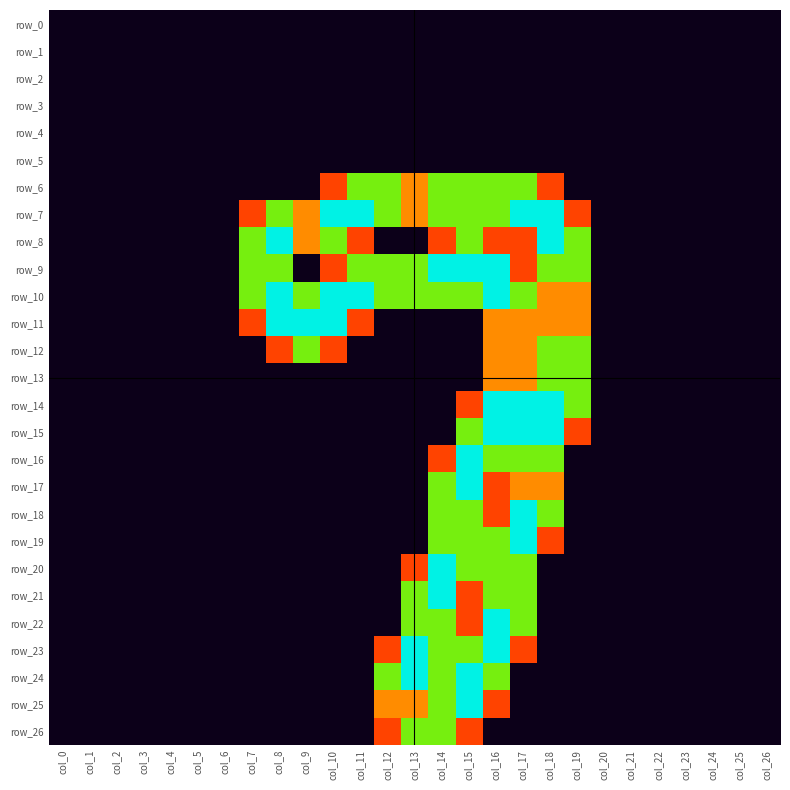

Which category has the highest value in the row_9 series?

col_14